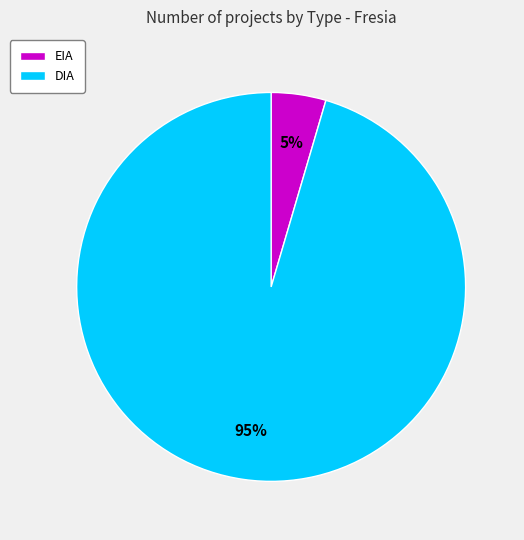

How many segments does this pie chart have?

2